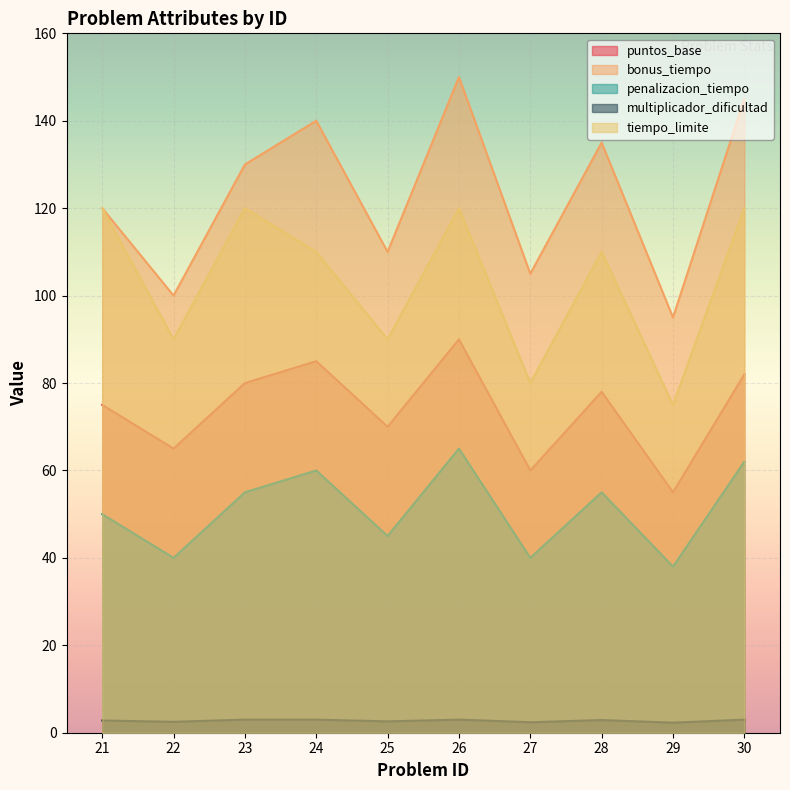

List the series in order of their overall mean, lowest first.

multiplicador_dificultad, penalizacion_tiempo, puntos_base, tiempo_limite, bonus_tiempo